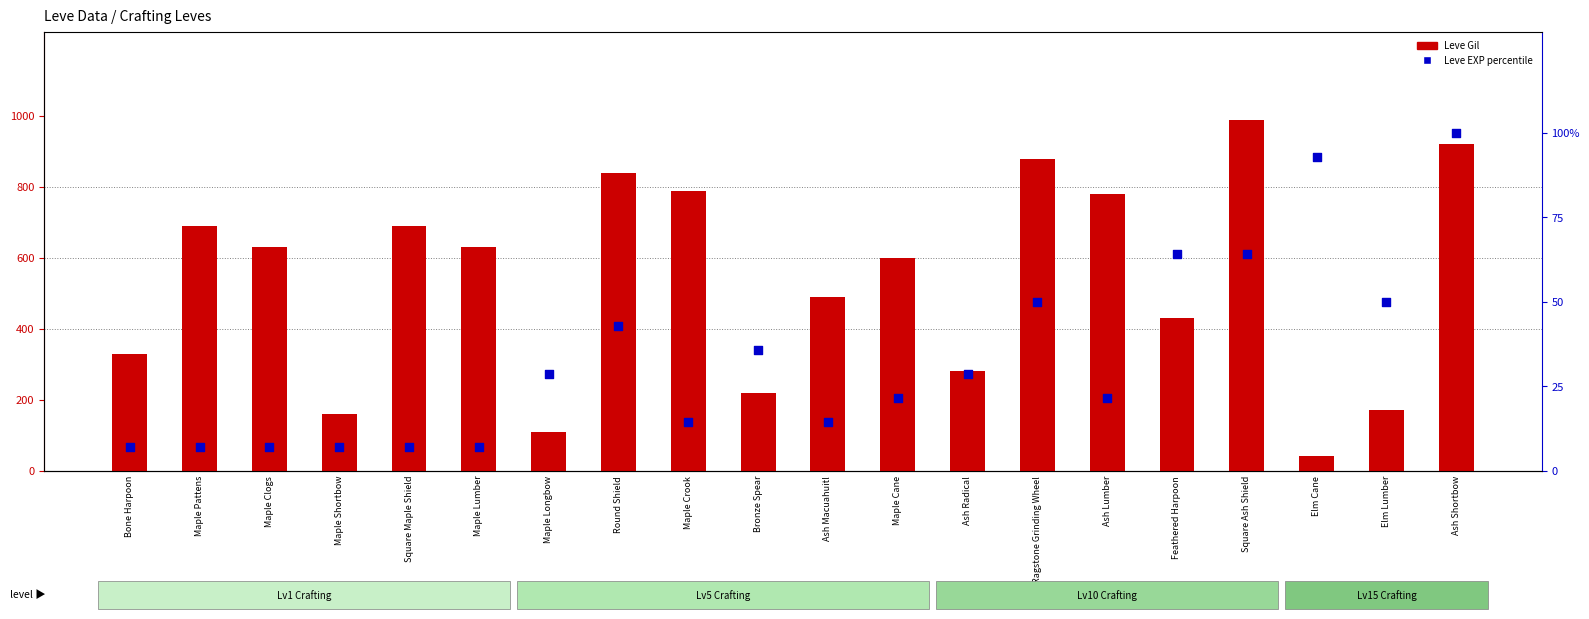

Is the value of Leve Gil at Feathered Harpoon greater than the value of Leve EXP (percentile) at Bone Harpoon?

Yes